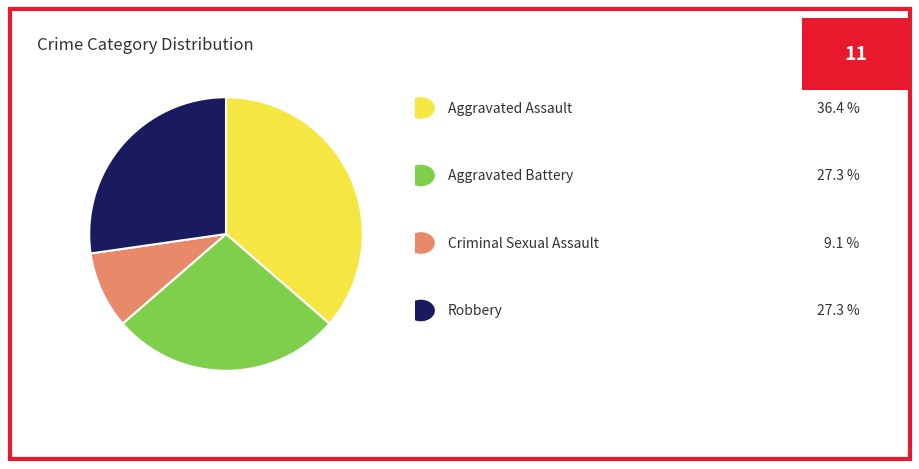

Is there any slice that represents more than half of the pie?

No